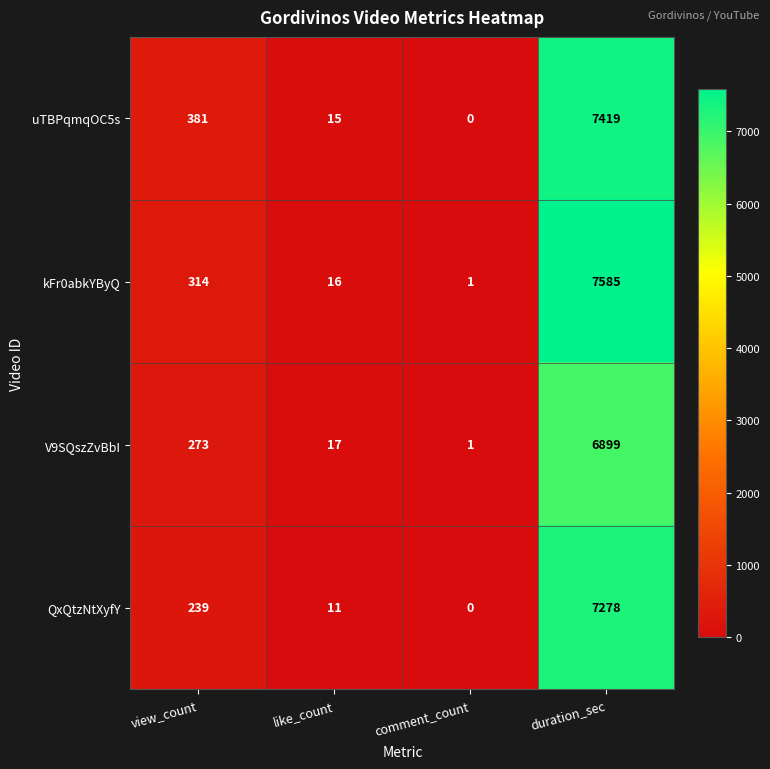

At which category does the chart reach its minimum across all series?

comment_count